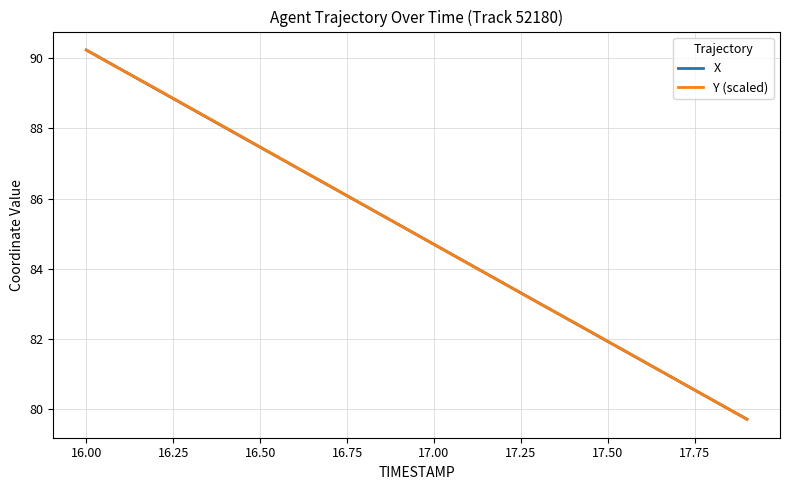

What is the smallest value displayed?

79.7